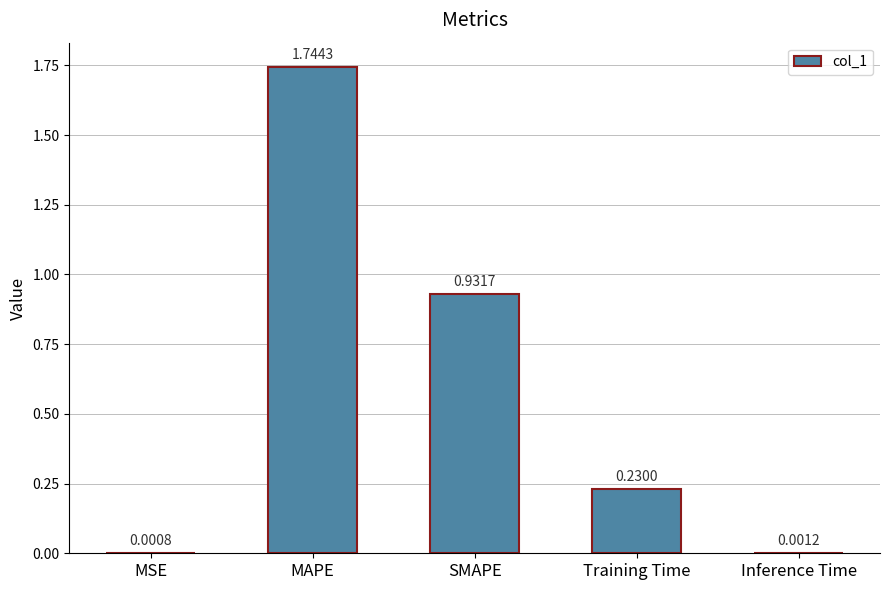

Where is the data nearest to the value 0?

MSE